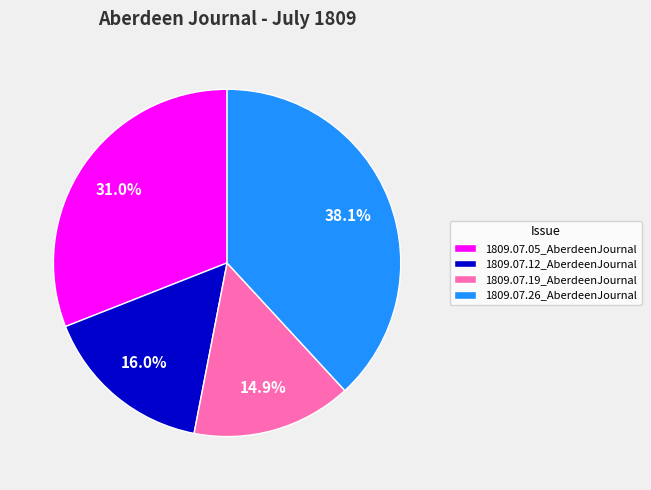

Does 1809.07.26_AberdeenJournal represent more than half of the total?

No